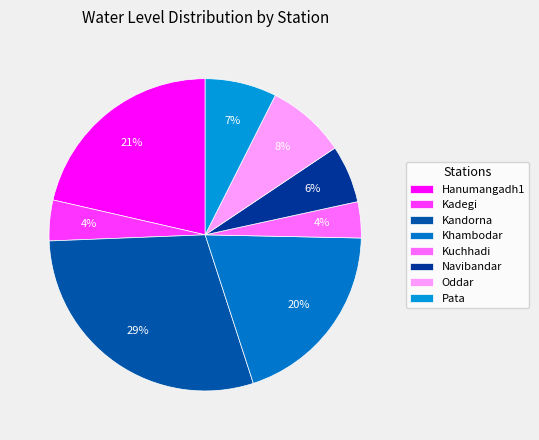

Which has a higher value, Navibandar or Oddar?

Oddar